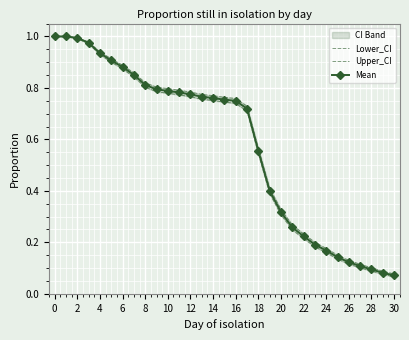

How many lines are shown in the chart?

3